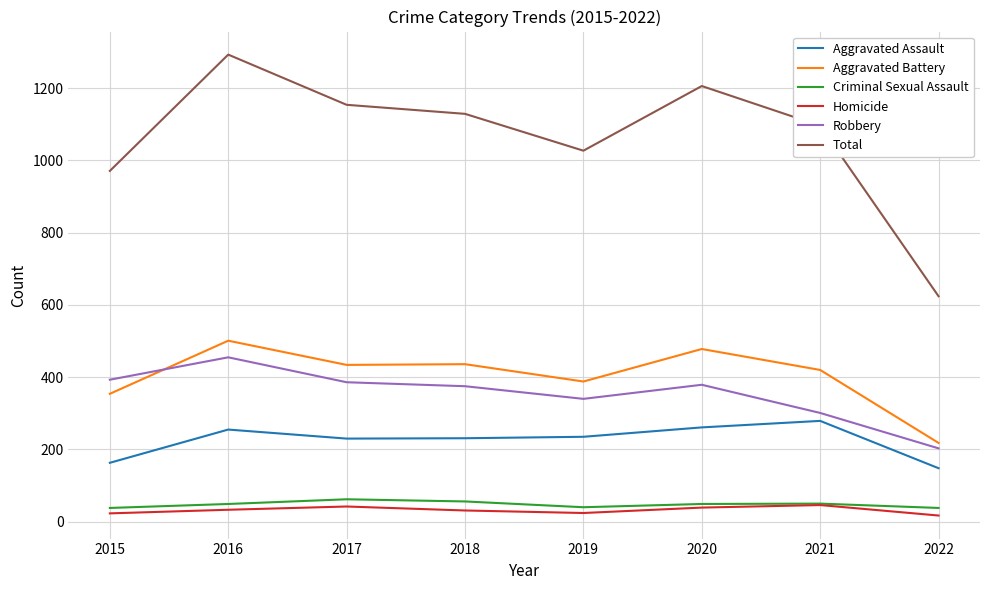

Does the chart display data point markers on the line(s)?

No